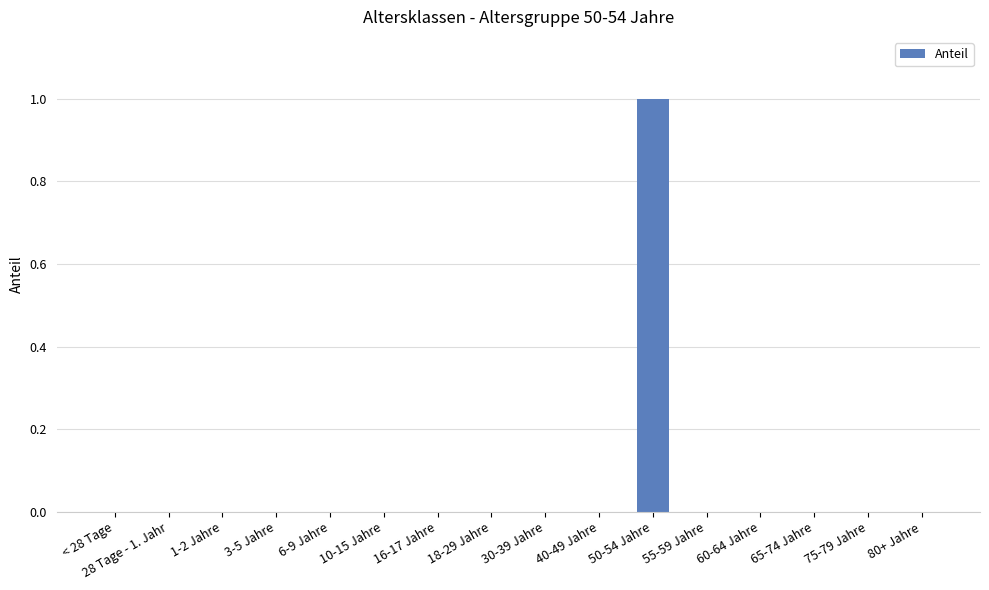

What is the maximum value shown in the chart?

1